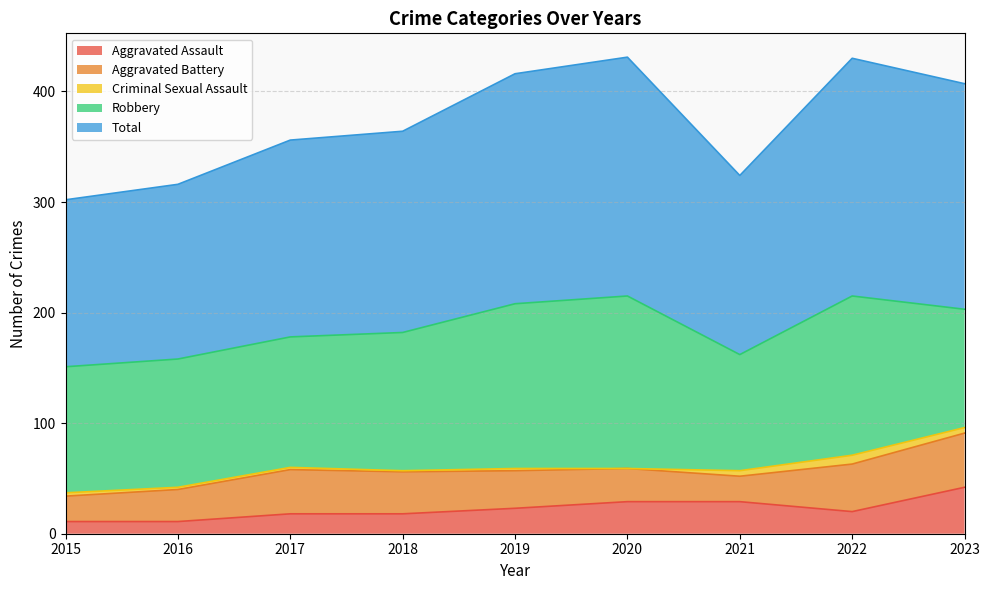

True or false: Total has more than 1 points higher than both neighbors.

True